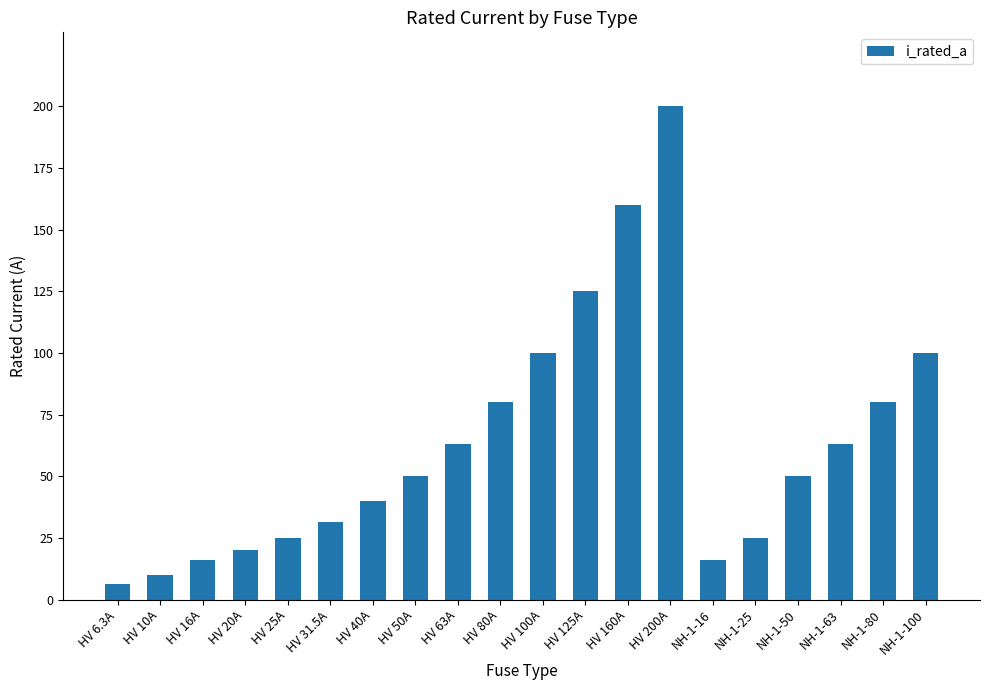

What is the sum of the values at NH-1-50 and NH-1-80?

130.0